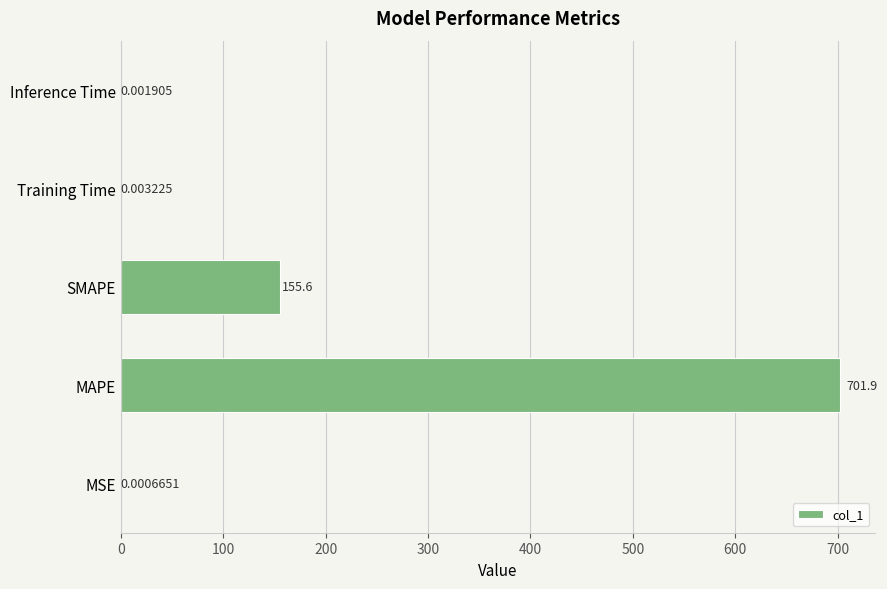

What is the sum of all values?

857.5